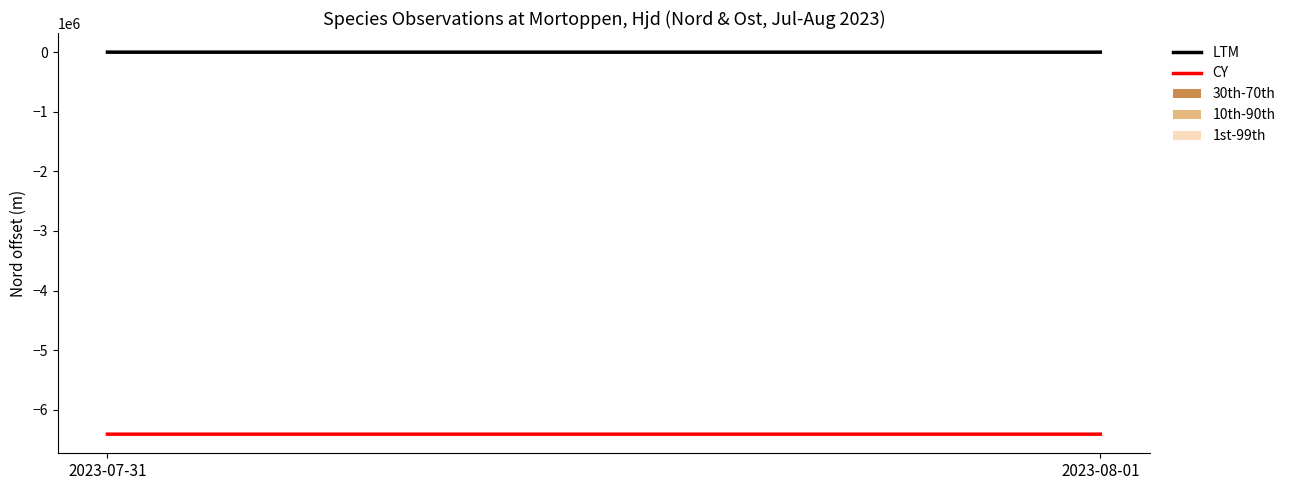

How many lines are shown in the chart?

2